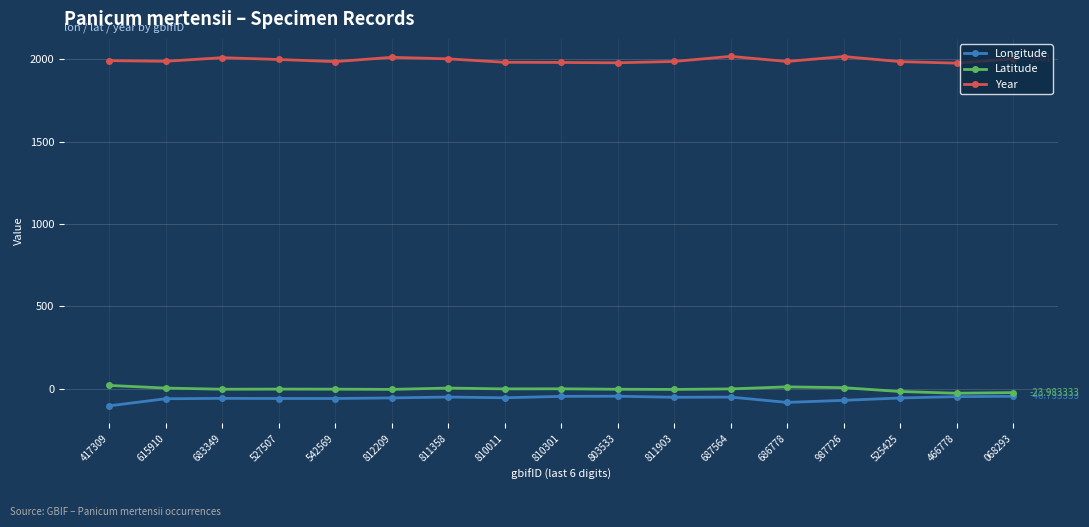

What is the label of the 16th point from the left?

466778